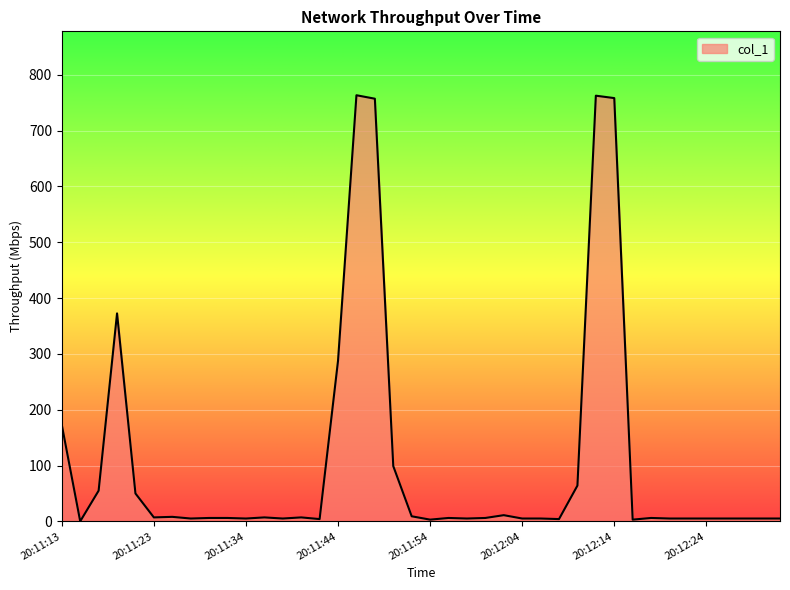

What is the maximum value shown in the chart?

763.5